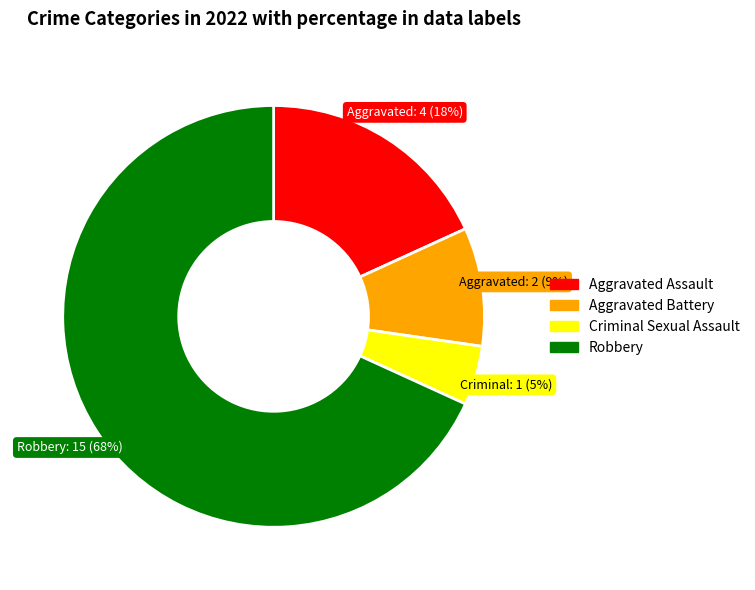

Is it true that Aggravated Assault is 28% of the pie?

False